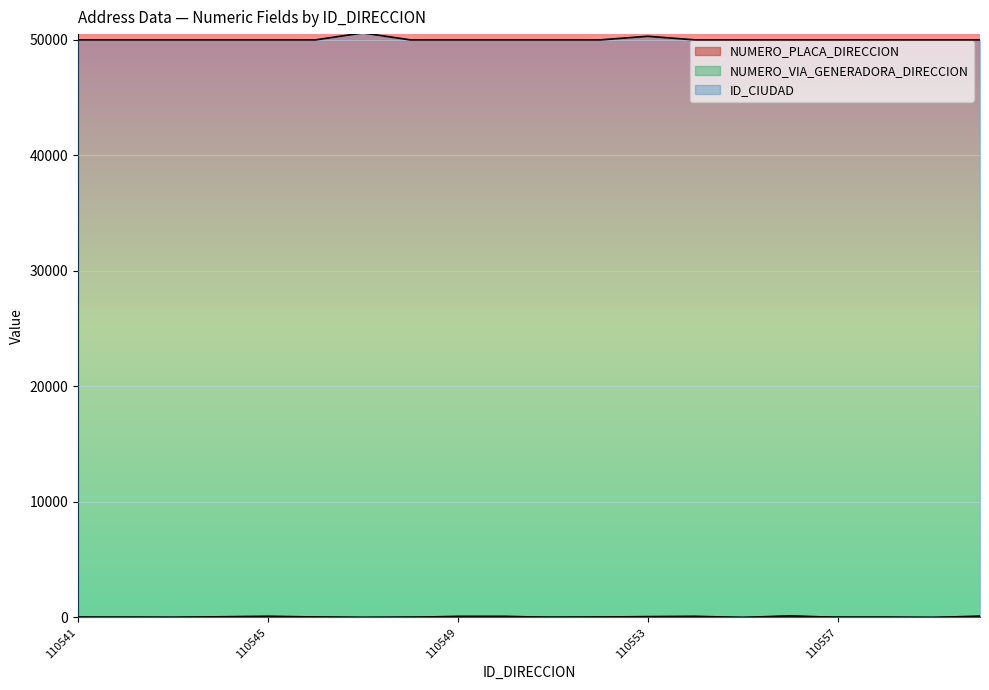

What are all the series names shown in the legend?

NUMERO_PLACA_DIRECCION, NUMERO_VIA_GENERADORA_DIRECCION, ID_CIUDAD